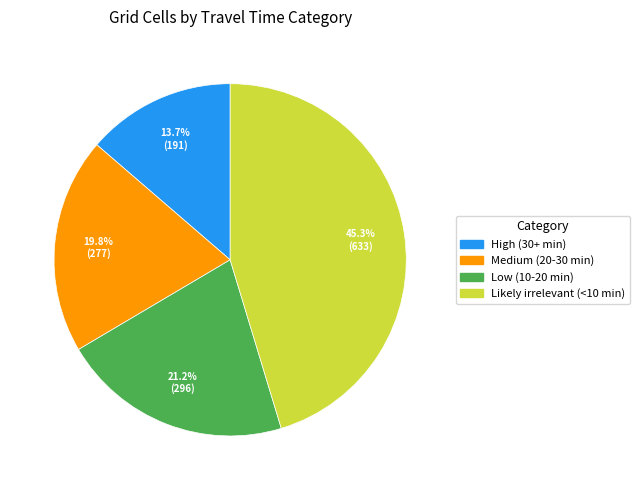

What is the largest slice in the pie chart?

Likely irrelevant (<10 min)